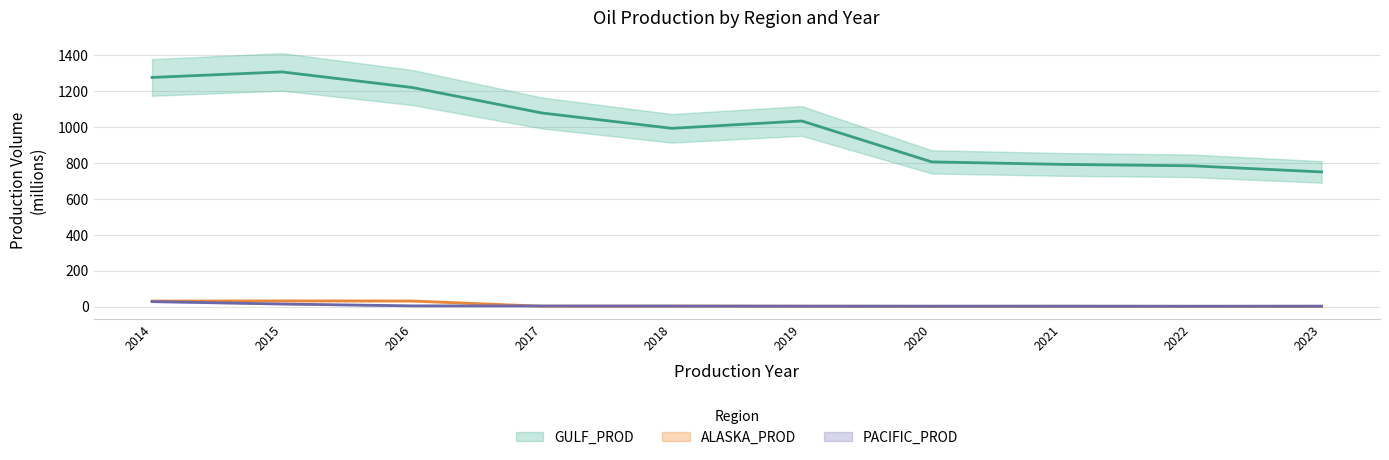

At which category is the sum across all series the highest?

2015